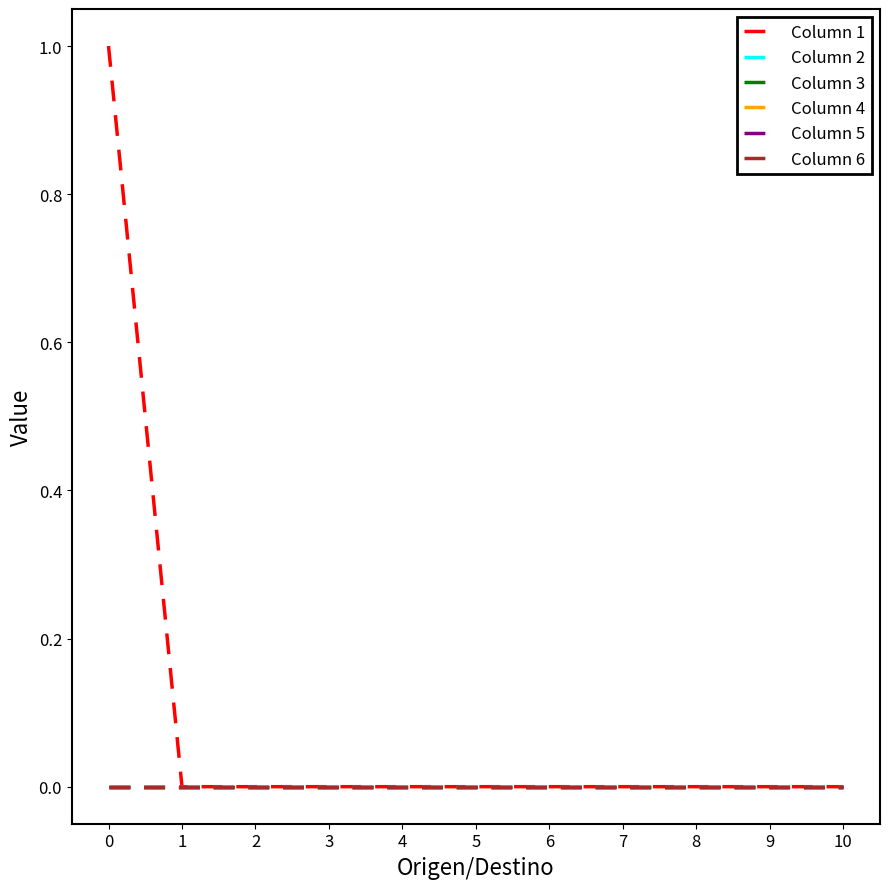

Which series has the largest total across all categories?

Column 1